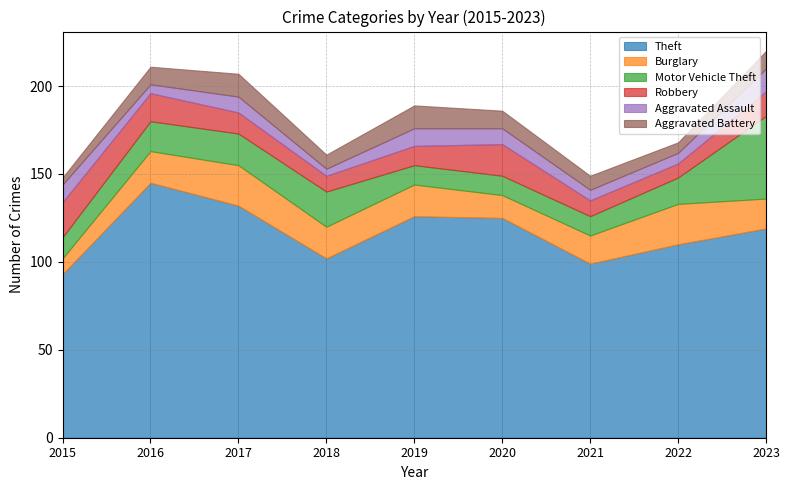

Rank the categories by Motor Vehicle Theft value from highest to lowest.

2023, 2018, 2017, 2016, 2022, 2015, 2019, 2020, 2021